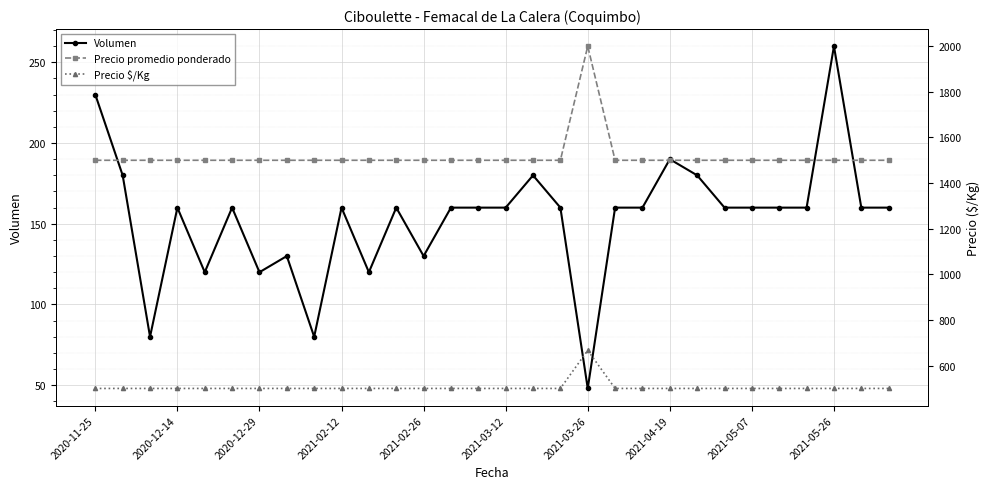

The value of Volumen at 2021-03-26 is 16. True or false?

False